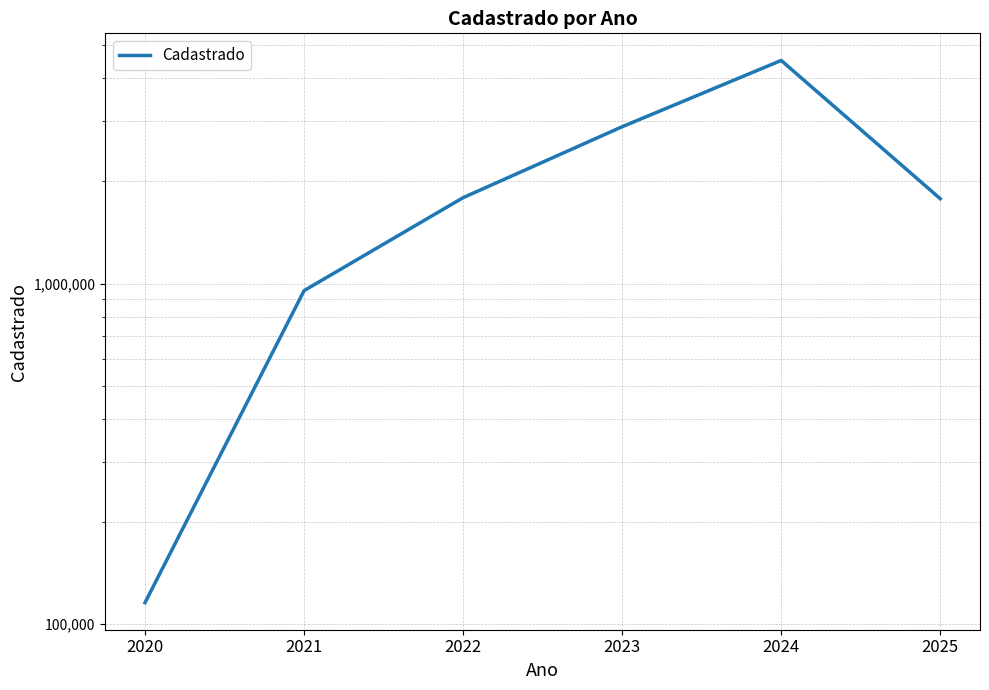

What is the smallest value displayed?

115677.5